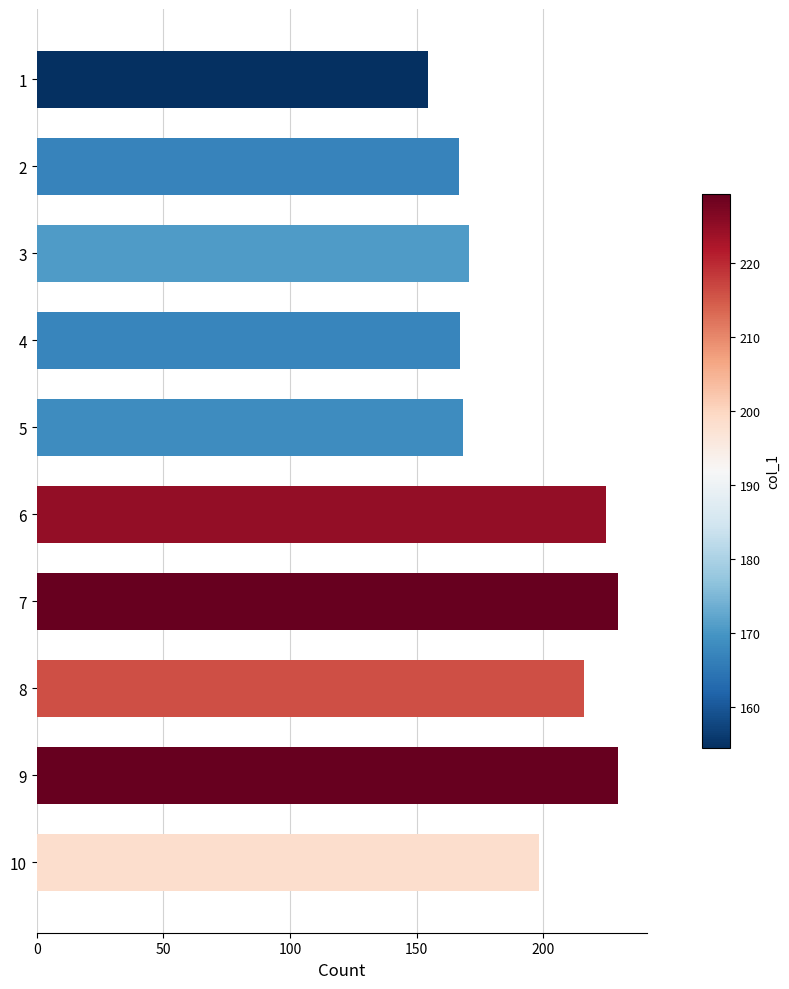

Between 7 and 8, which is larger?

7